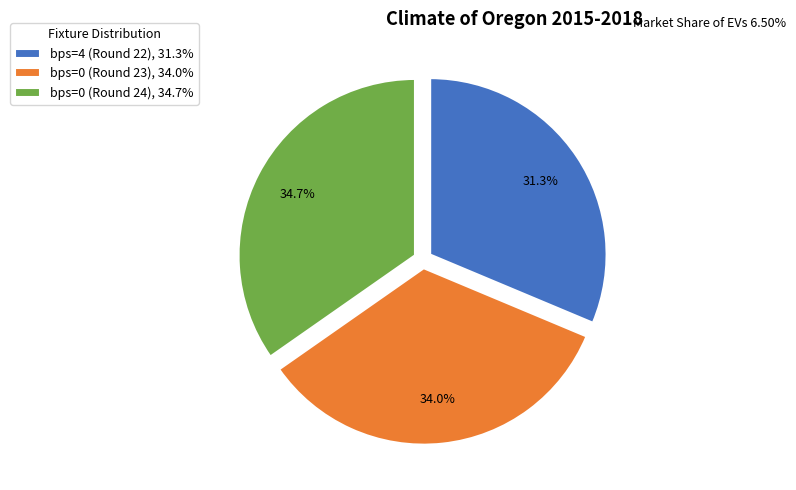

Count the number of slices in the pie.

3